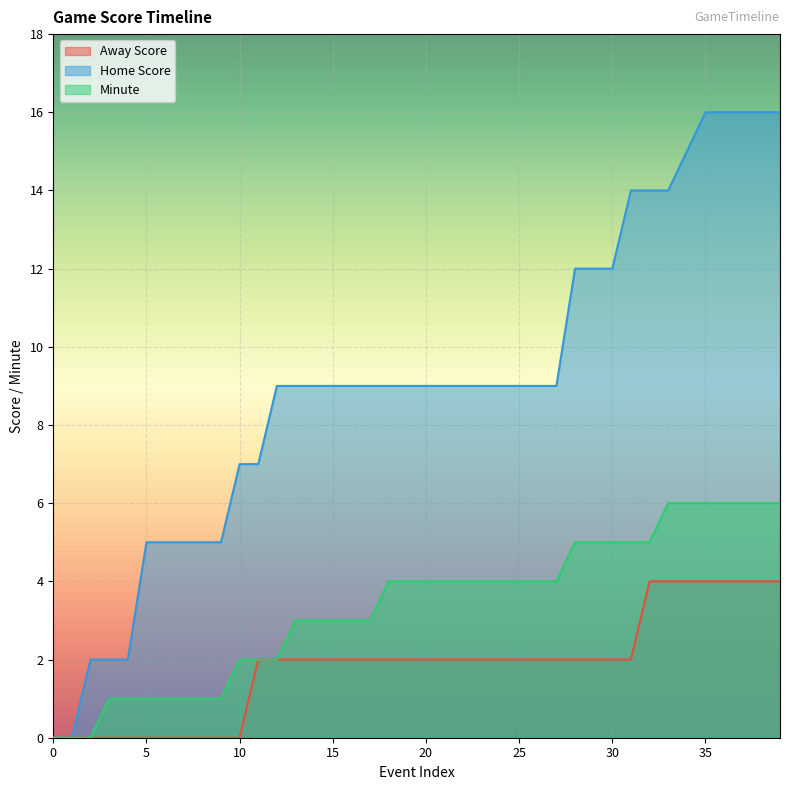

At which category does the chart reach its peak across all series?

35